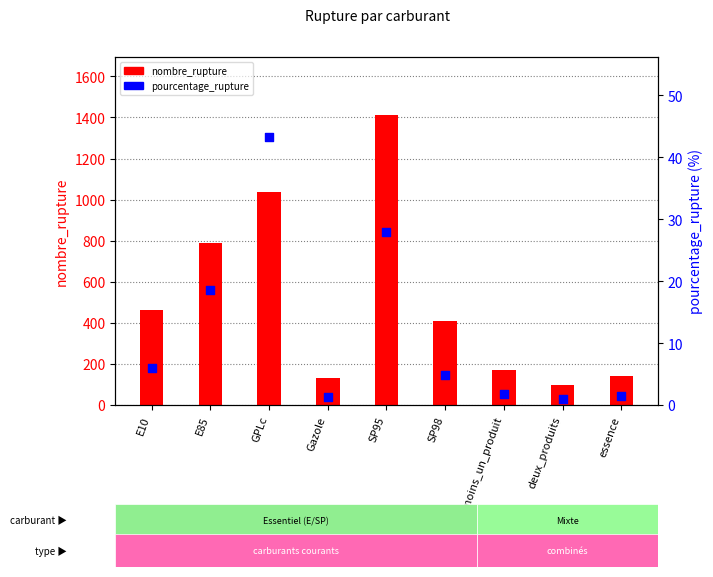

Which series reaches the minimum Y coordinate?

pourcentage_rupture